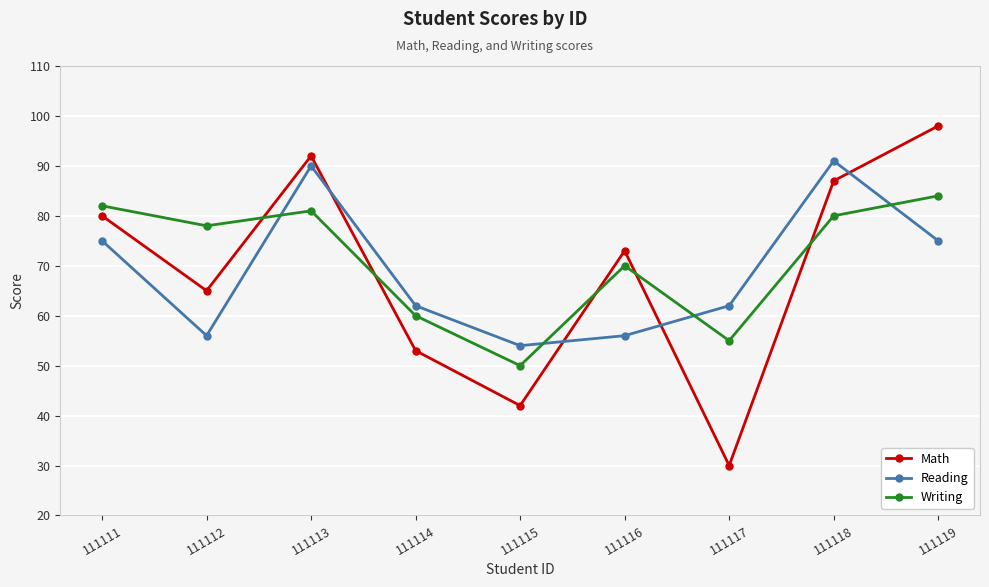

Which series has the largest total across all categories?

Writing